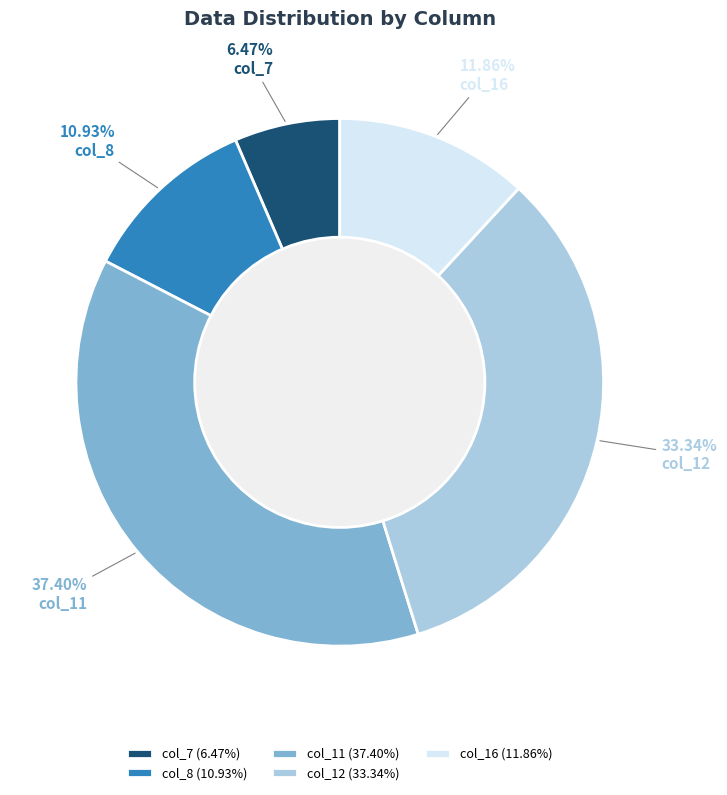

Is it true that col_11 is 61% of the pie?

False